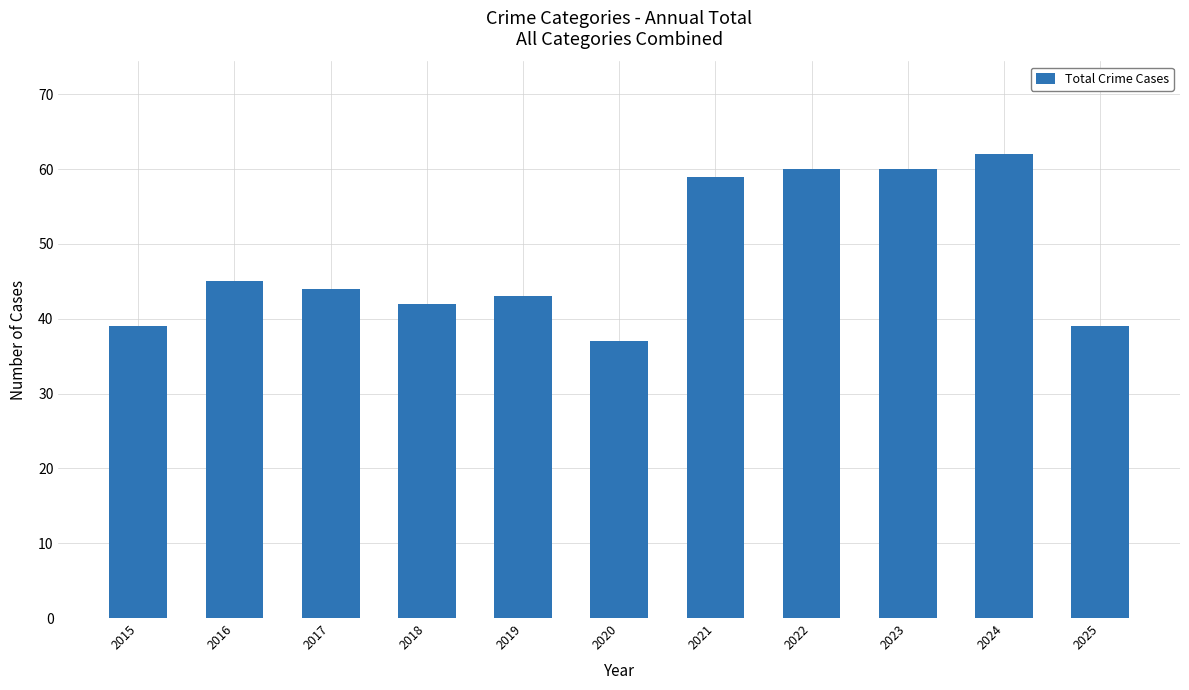

Which category has the highest value across all series?

2024